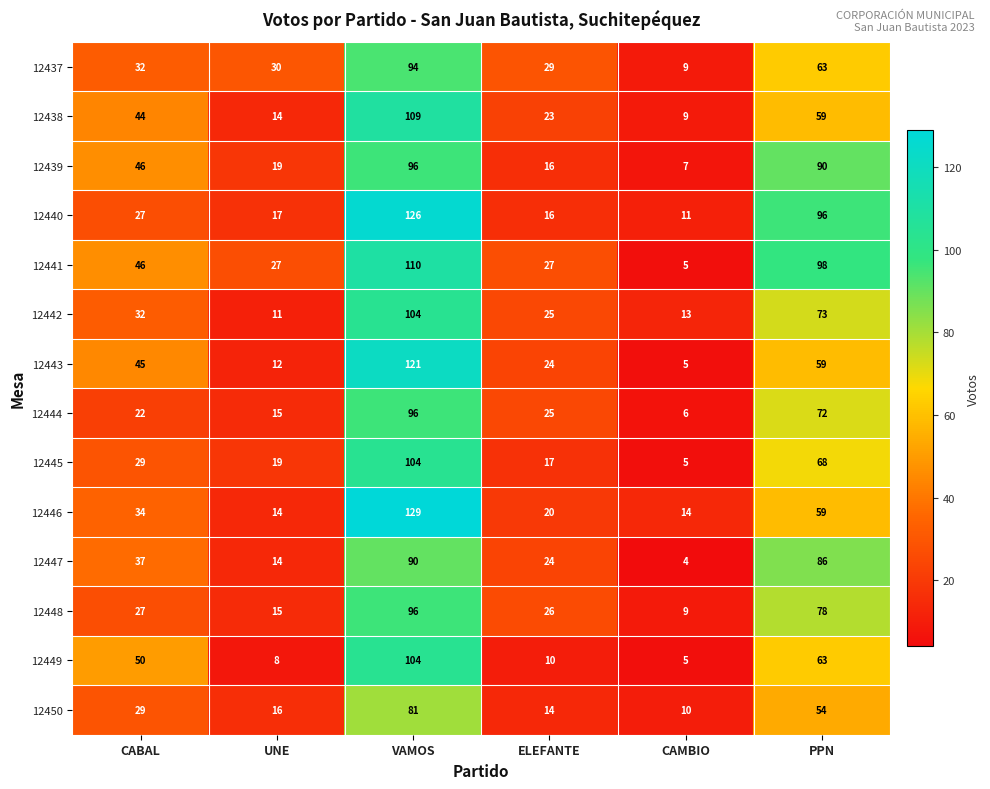

Which series changed the most between VAMOS and ELEFANTE?

12440